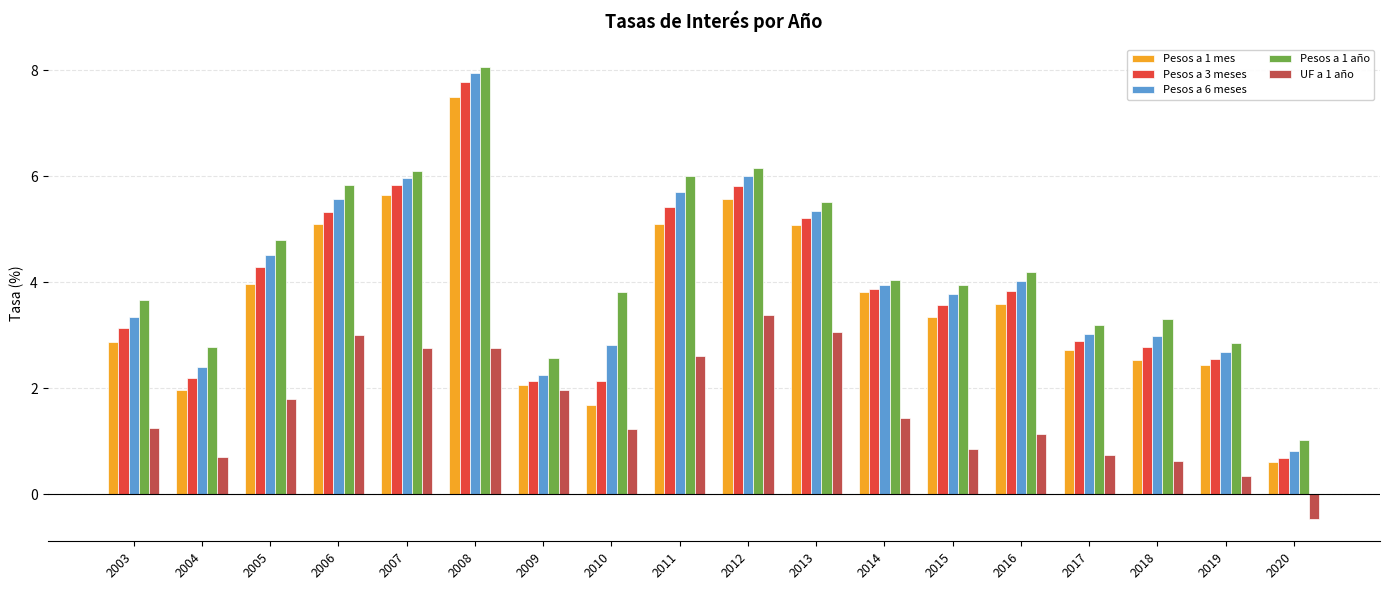

What is the highest value of the Pesos a 3 meses series?

7.8